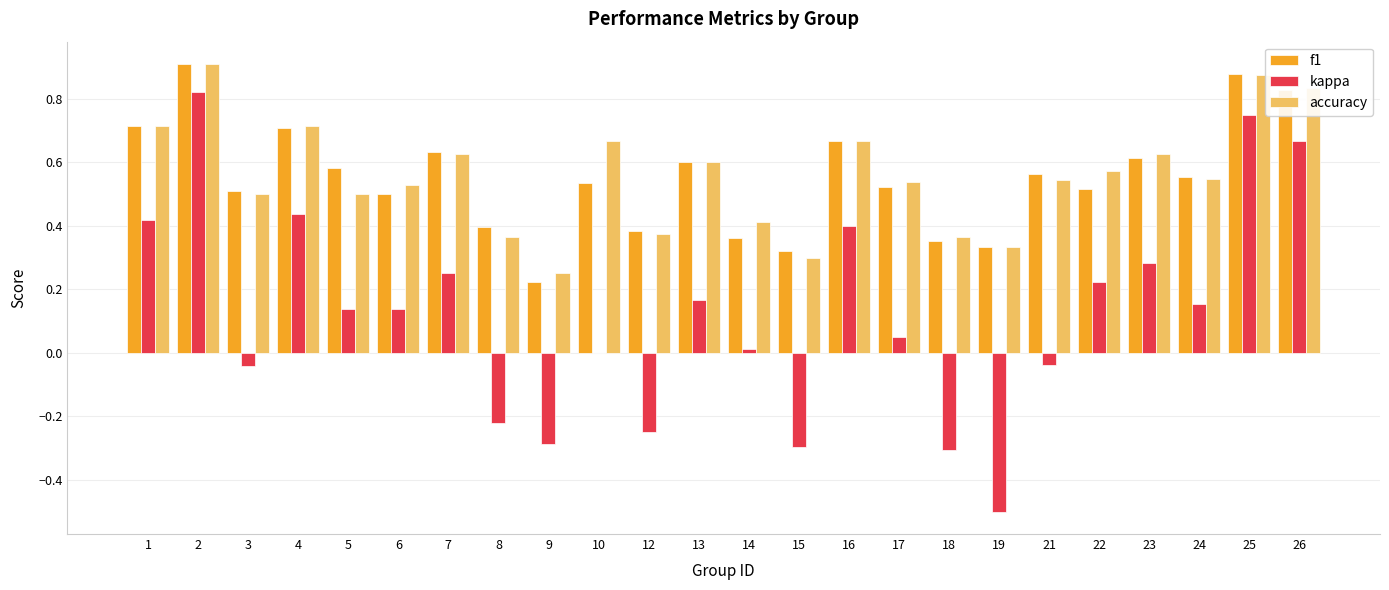

Is the value of accuracy at 7 greater than the value of f1 at 10?

Yes